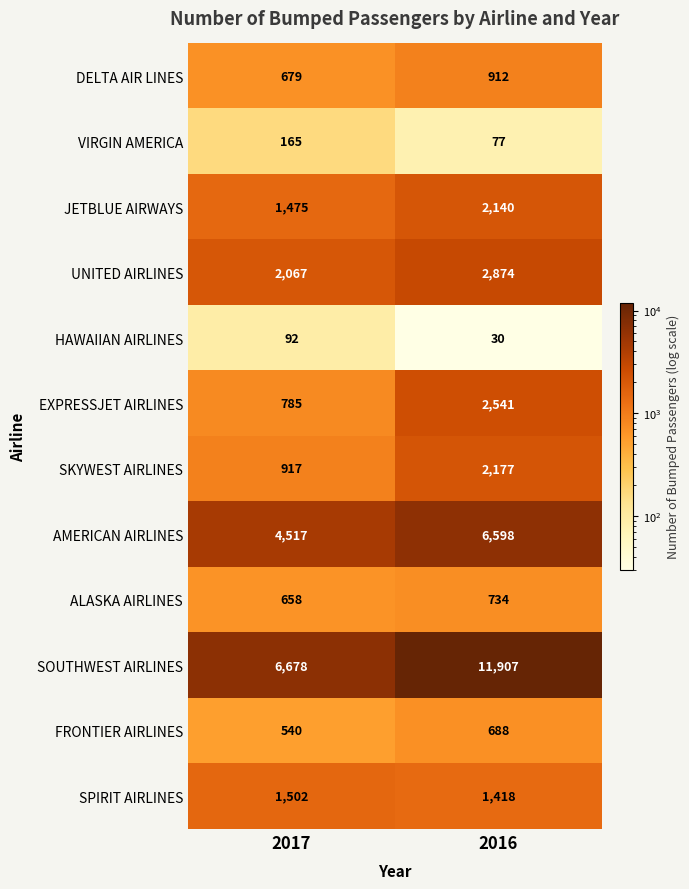

What is the minimum value for AMERICAN AIRLINES?

4517